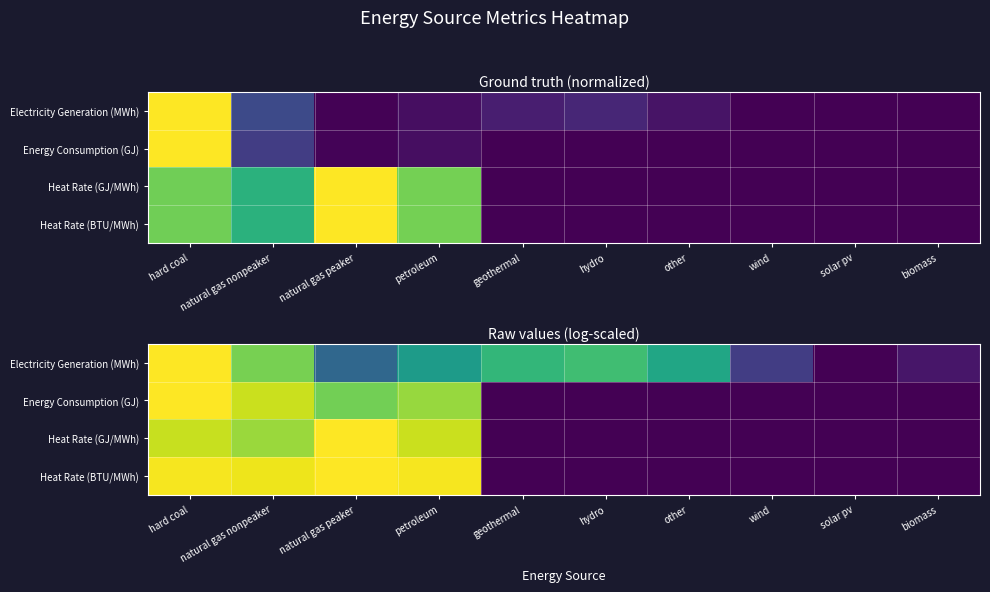

Which series has the largest total across all categories?

Electricity Generation (MWh)